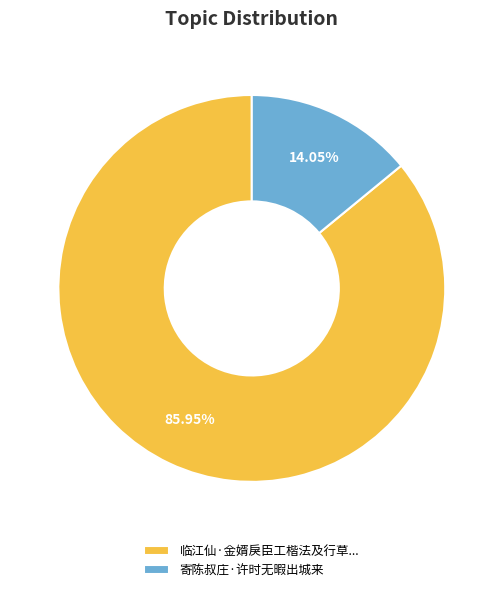

Is the sum of 临江仙·金婿戾臣工楷法及行草... and 寄陈叔庄·许时无暇出城来 greater than half?

Yes